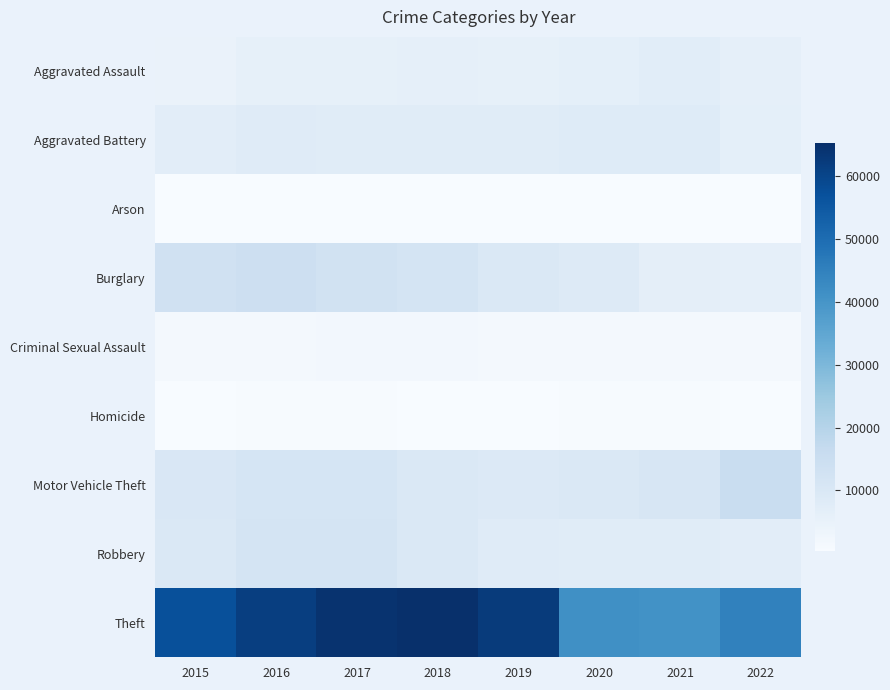

At which category is the sum across all series the highest?

2017